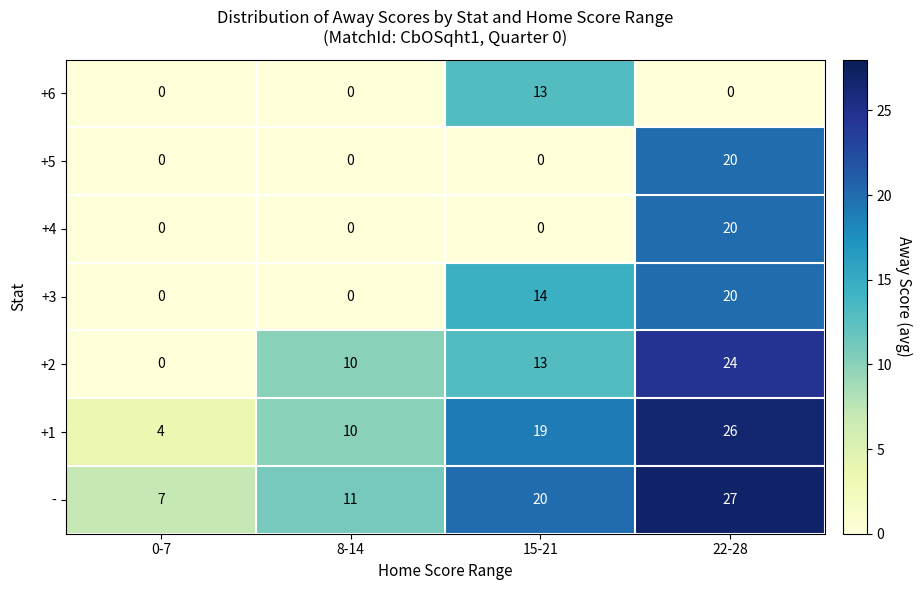

At which label does +2 reach its minimum?

0-7